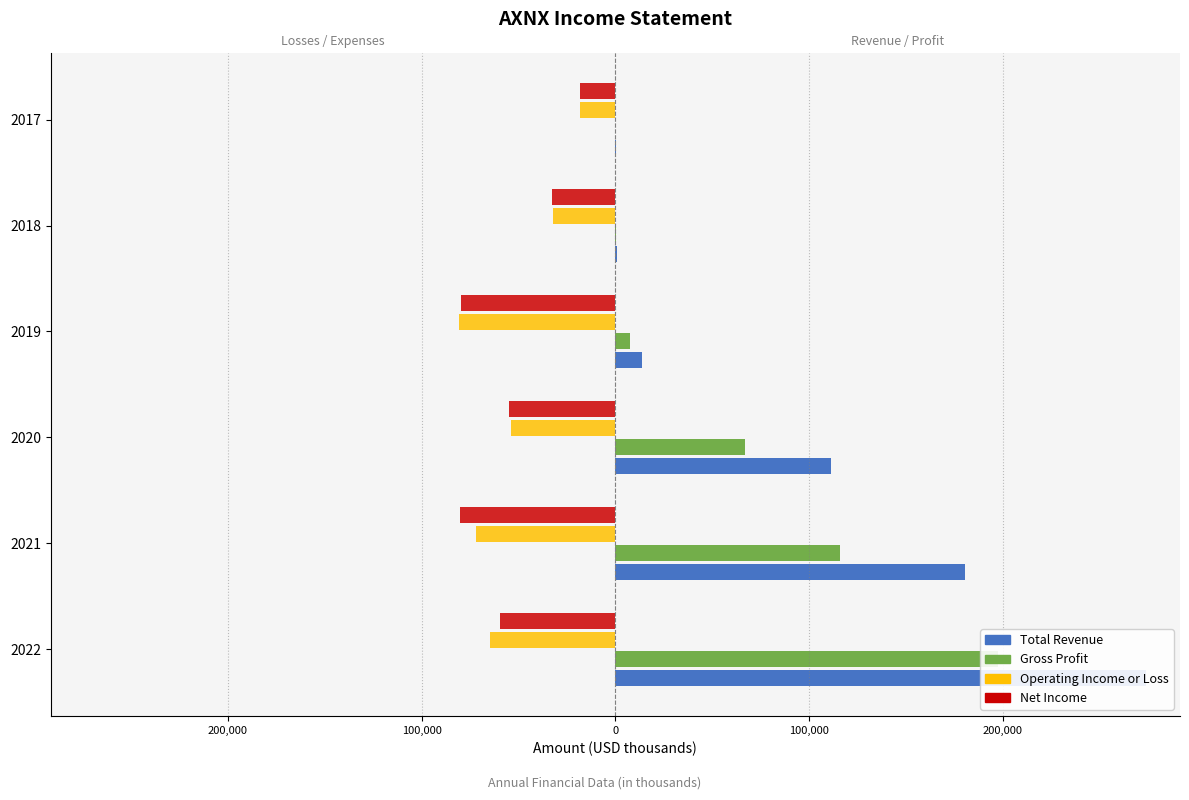

List the series in order of their peak value, lowest first.

Operating Income or Loss, Net Income, Gross Profit, Total Revenue